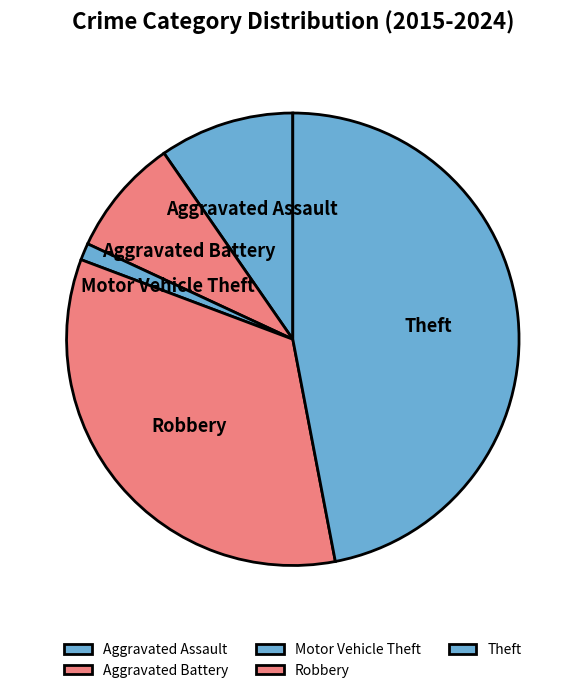

Rank the categories by value from highest to lowest.

Theft, Robbery, Aggravated Assault, Aggravated Battery, Motor Vehicle Theft